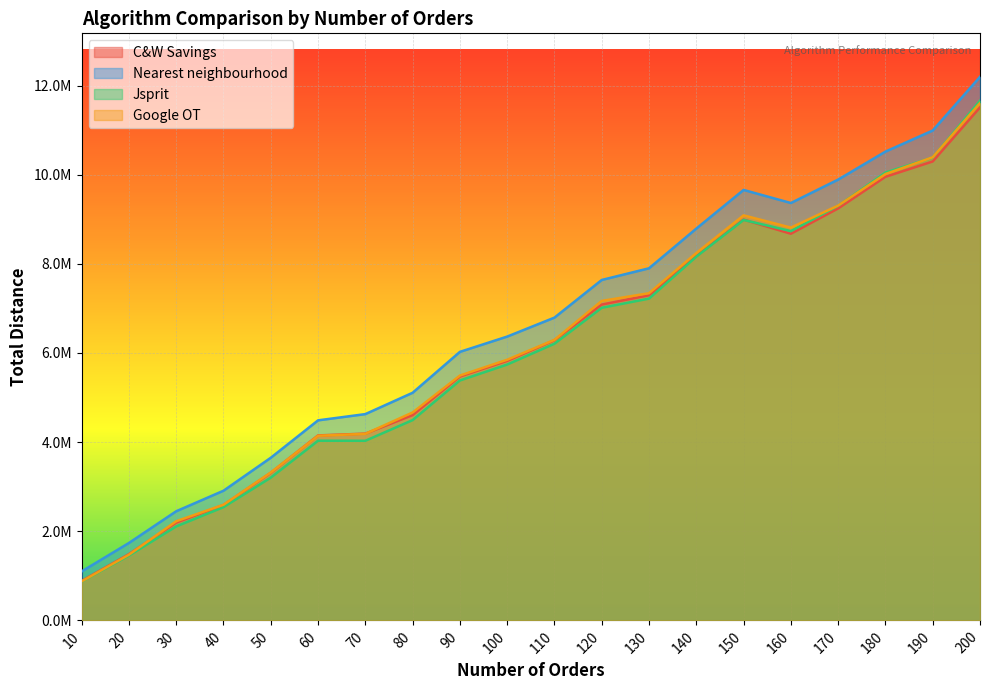

What is the sum of the C&W Savings values at 160 and 150?

17665754.4